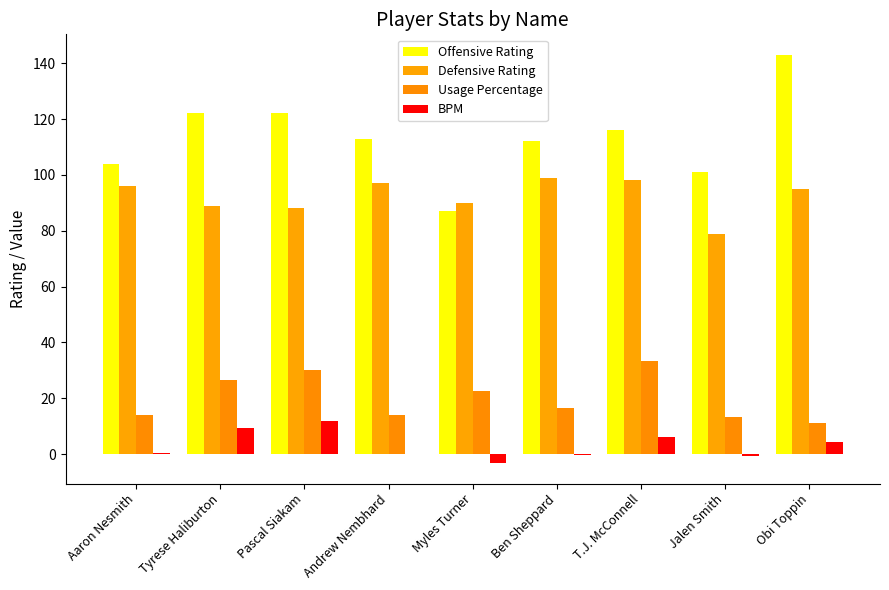

What is the approximate value of Usage Percentage at Jalen Smith?

13.3